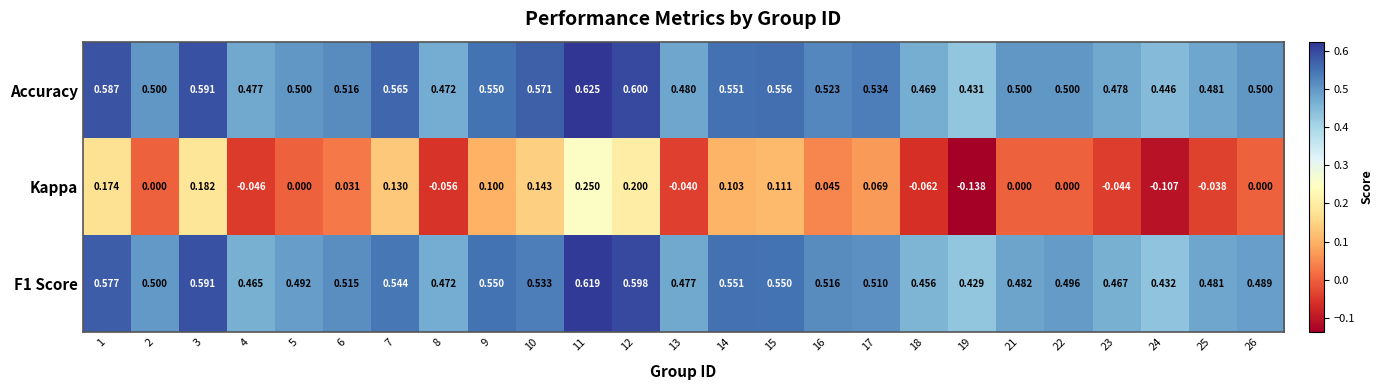

Which series has the widest spread of values?

Kappa